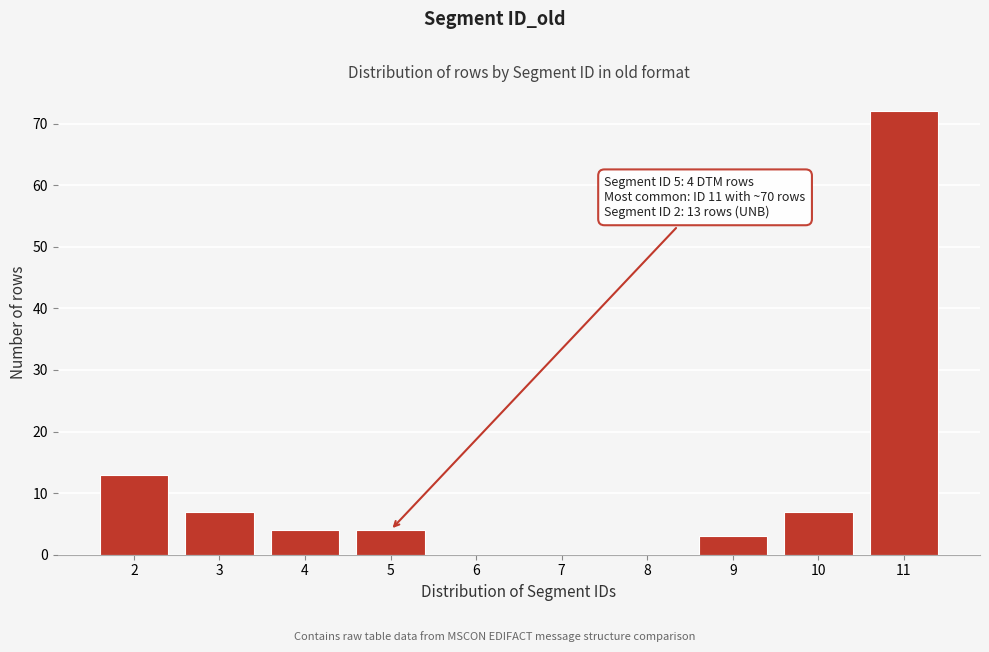

Reading left to right, list all the values displayed in this chart.

2=13	3=7	4=4	5=4	6=0	7=0	8=0	9=3	10=7	11=72